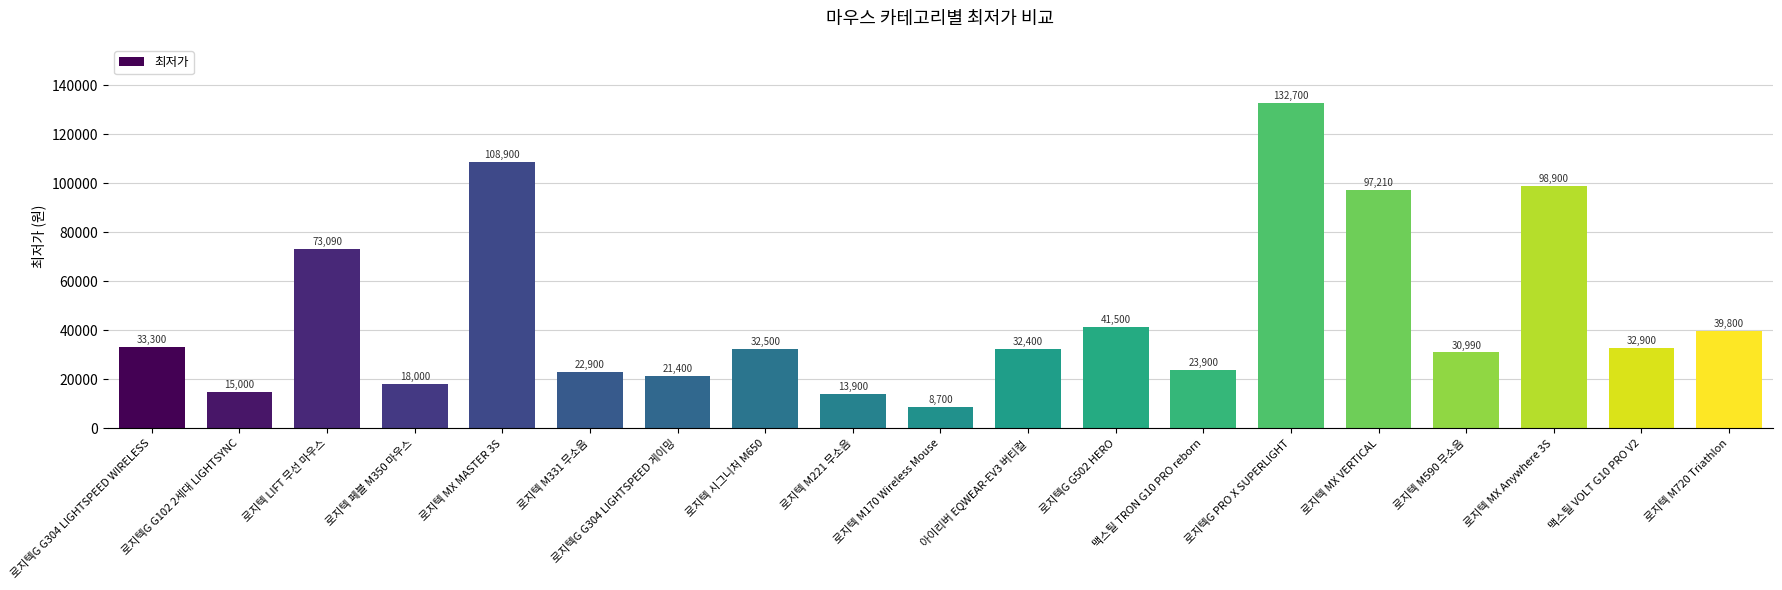

List the labels in order of value, smallest first.

로지텍 M170 Wireless Mouse, 로지텍 M221 무소음, 로지텍G G102 2세대 LIGHTSYNC, 로지텍 페블 M350 마우스, 로지텍G G304 LIGHTSPEED 게이밍, 로지텍 M331 무소음, 맥스틸 TRON G10 PRO reborn, 로지텍 M590 무소음, 아이리버 EQWEAR-EV3 버티컬, 로지텍 시그니처 M650, 맥스틸 VOLT G10 PRO V2, 로지텍G G304 LIGHTSPEED WIRELESS, 로지텍 M720 Triathlon, 로지텍G G502 HERO, 로지텍 LIFT 무선 마우스, 로지텍 MX VERTICAL, 로지텍 MX Anywhere 3S, 로지텍 MX MASTER 3S, 로지텍G PRO X SUPERLIGHT